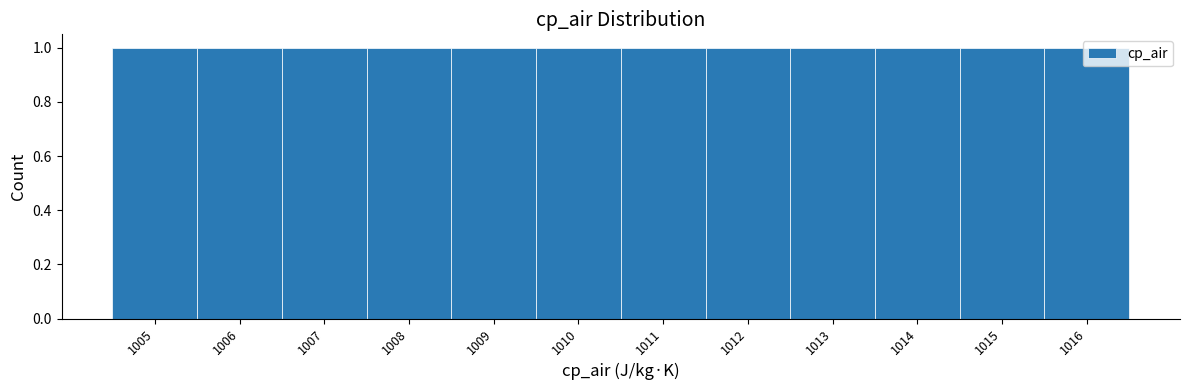

Reading left to right, transcribe this chart: for each bar, give the range it covers on the x-axis and its height. The values are not printed on the chart, so give them approximately, as read against the axis.

1004.5 to 1005.5: 1
1005.5 to 1006.5: 1
1006.5 to 1007.5: 1
1007.5 to 1008.5: 1
1008.5 to 1009.5: 1
1009.5 to 1010.5: 1
1010.5 to 1011.5: 1
1011.5 to 1012.5: 1
1012.5 to 1013.5: 1
1013.5 to 1014.5: 1
1014.5 to 1015.5: 1
1015.5 to 1016.5: 1